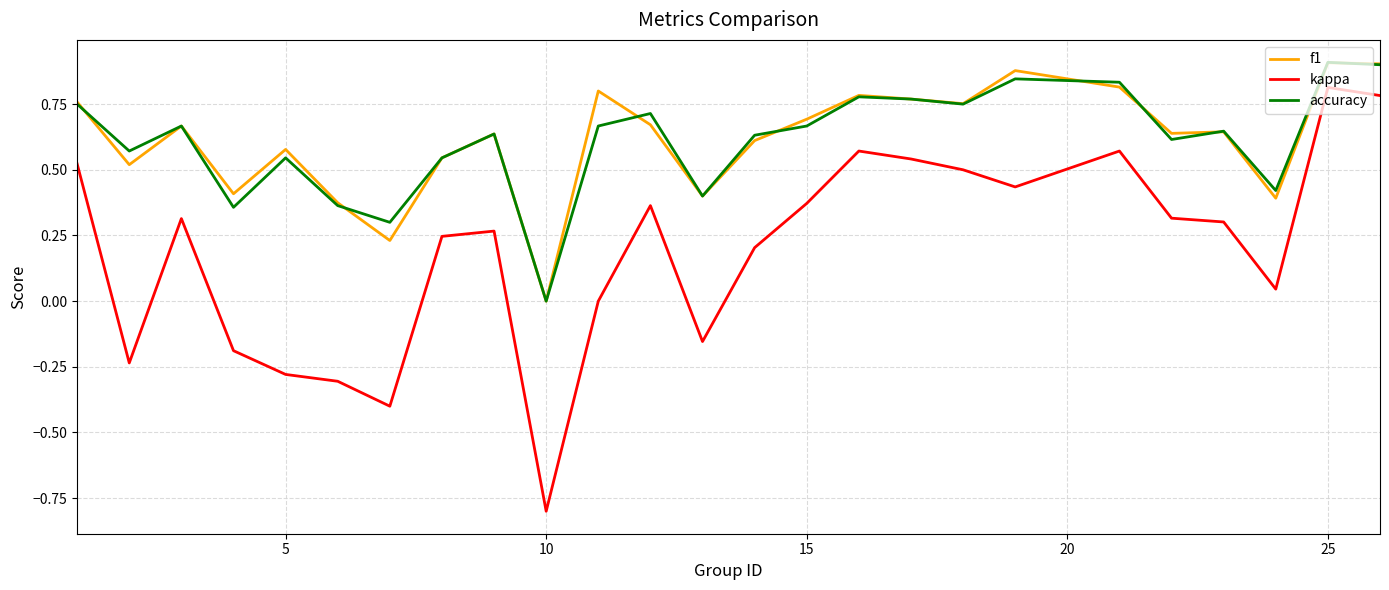

How many series are shown in this chart?

3